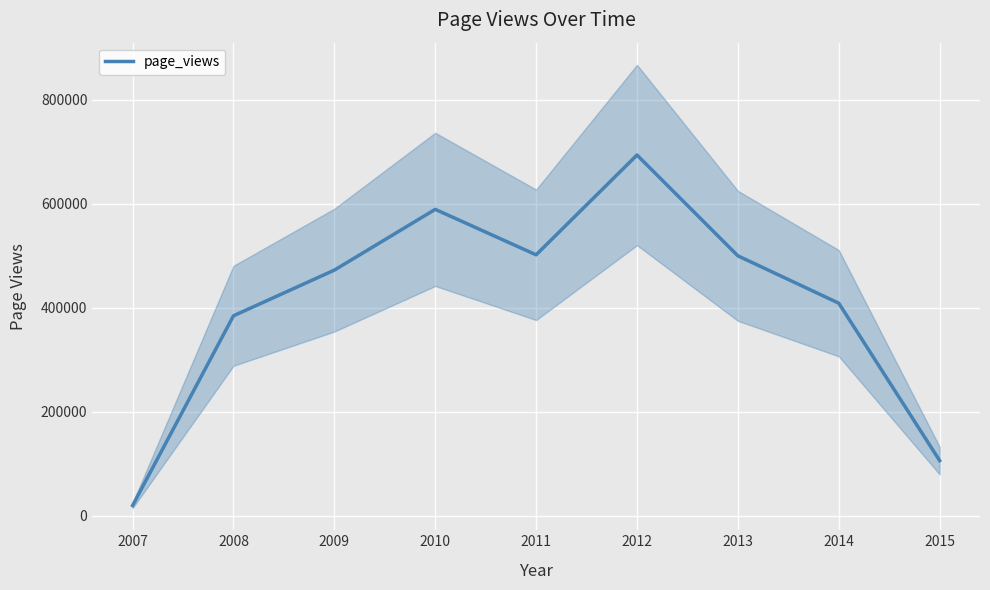

How many points are higher than both their immediate neighbors (excluding endpoints)?

2